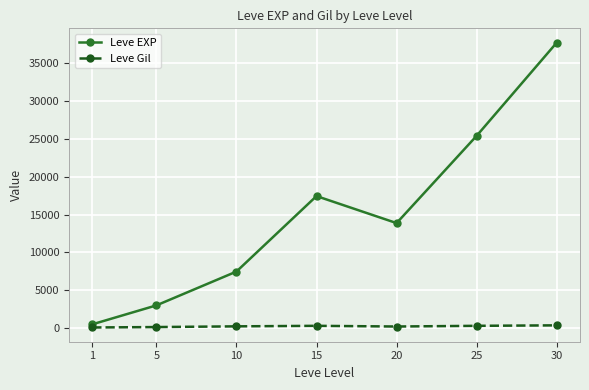

Where is the first local maximum for Leve EXP?

15